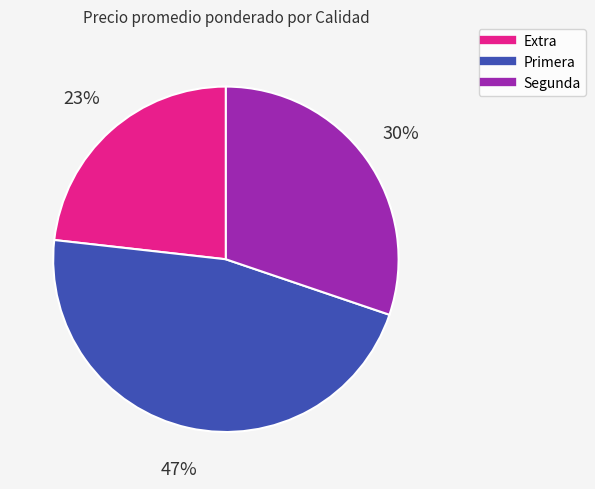

Count the number of slices in the pie.

3